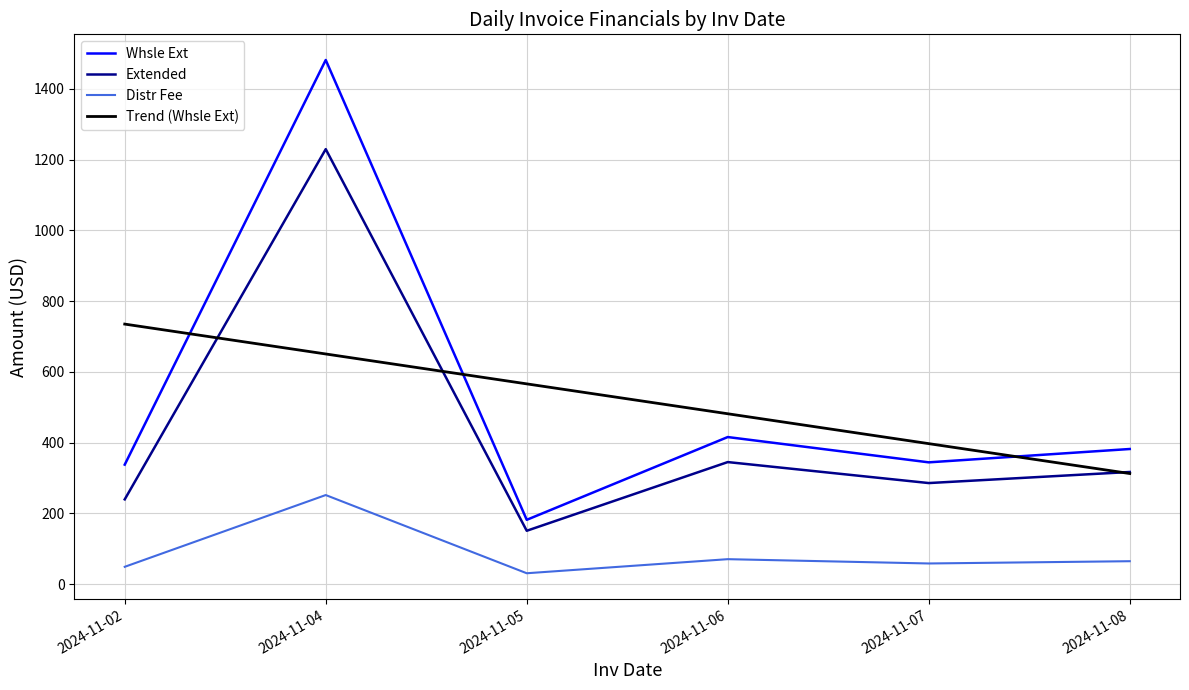

What value does the Extended series have at 2024-11-07?

285.8